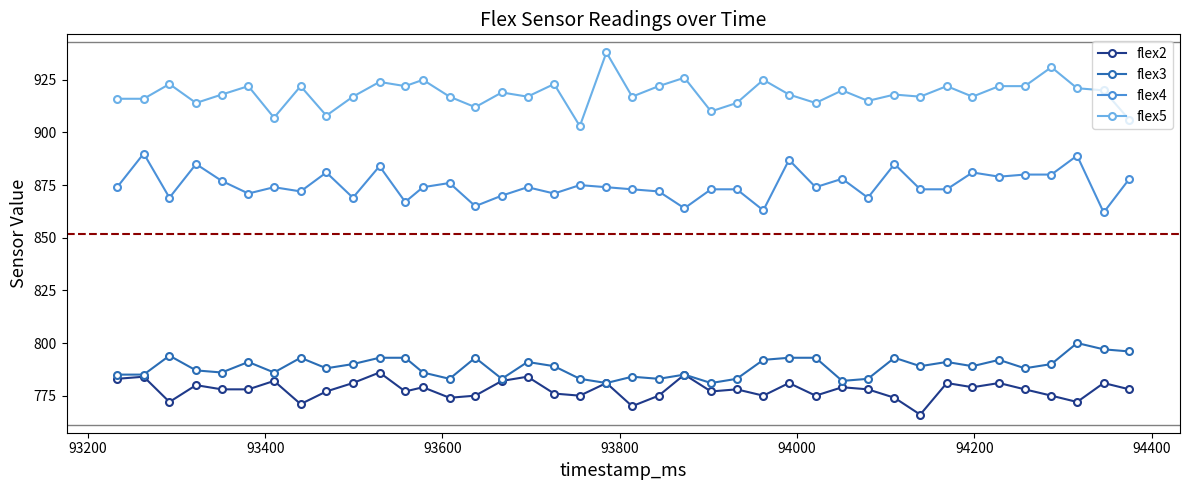

True or false: flex4 and flex2 intersect in this chart.

False